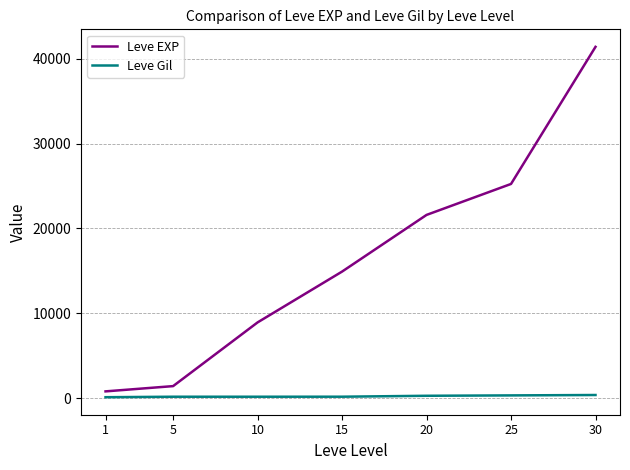

List the series in order of their peak value, highest first.

Leve EXP, Leve Gil